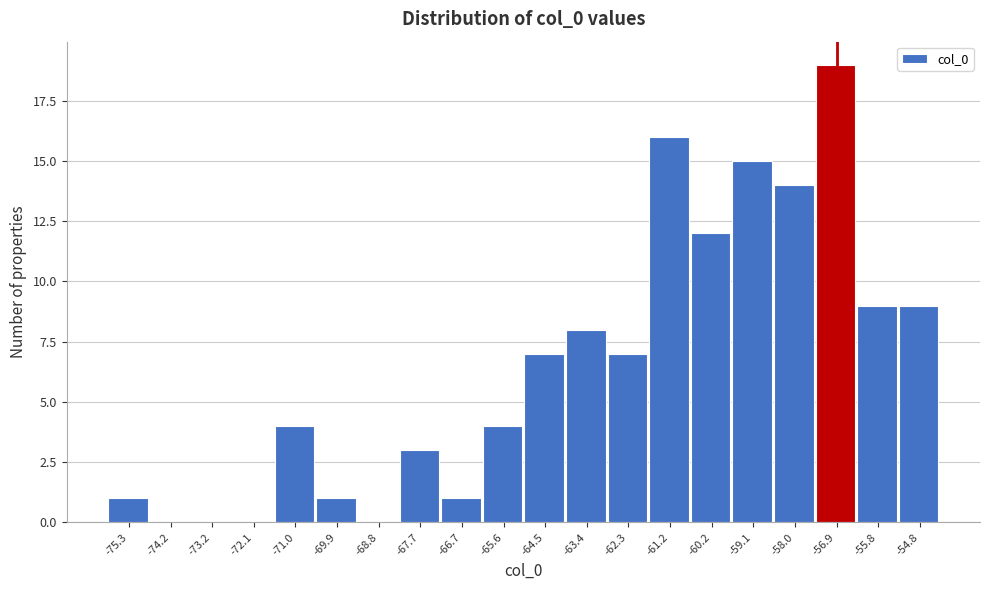

Reading left to right, extract all data points from this chart.

-75.3=1	-74.2=0	-73.2=0	-72.1=0	-71.0=4	-69.9=1	-68.8=0	-67.7=3	-66.7=1	-65.6=4	-64.5=7	-63.4=8	-62.3=7	-61.2=16	-60.2=12	-59.1=15	-58.0=14	-56.9=19	-55.8=9	-54.8=9